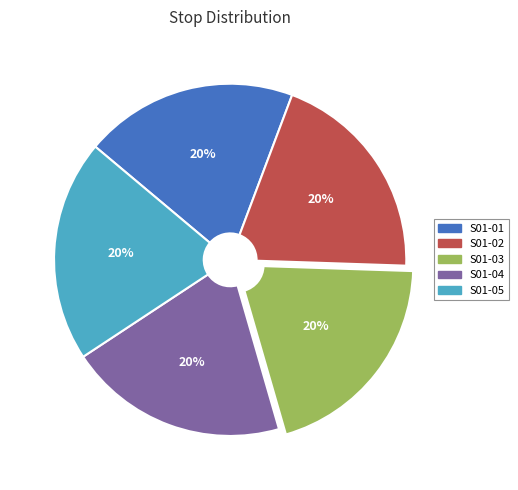

Is it true that S01-02 is 27% of the pie?

False